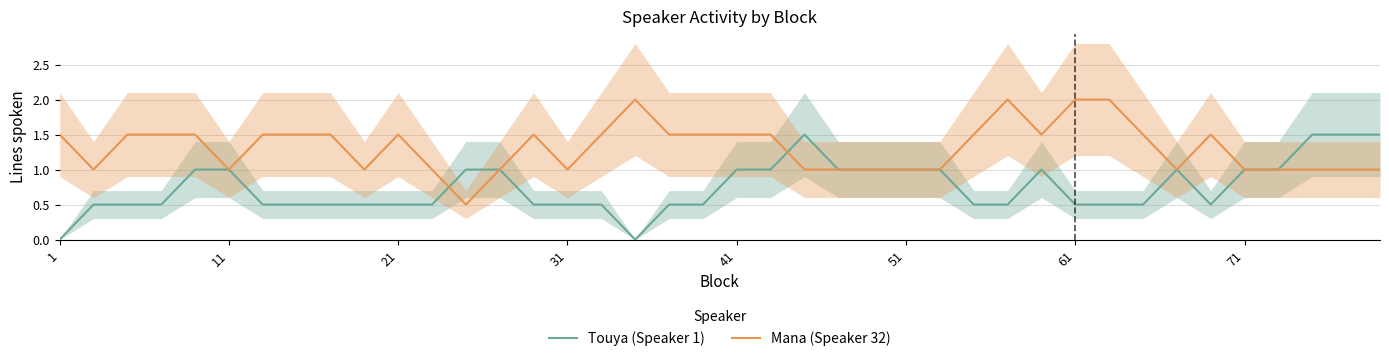

Is it true that Touya (Speaker 1) equals 0.7 at 31?

False